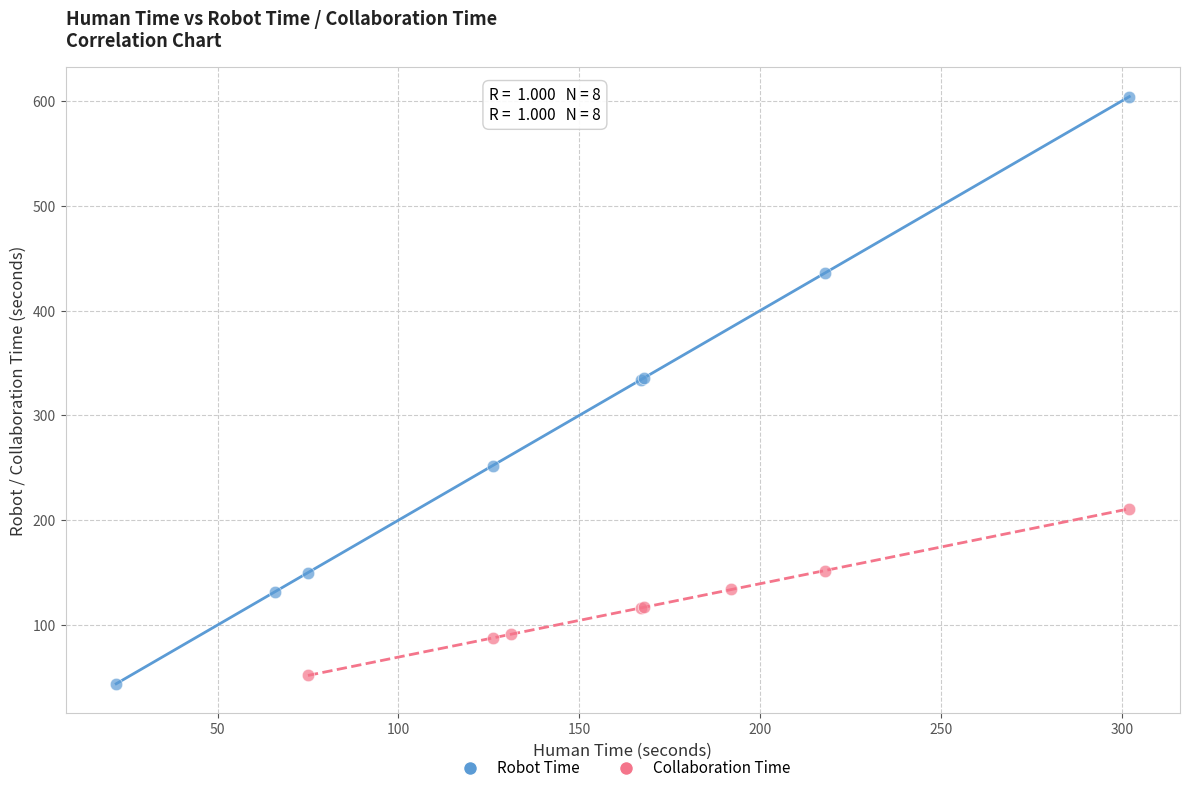

Which series reaches the maximum Y coordinate?

Robot Time